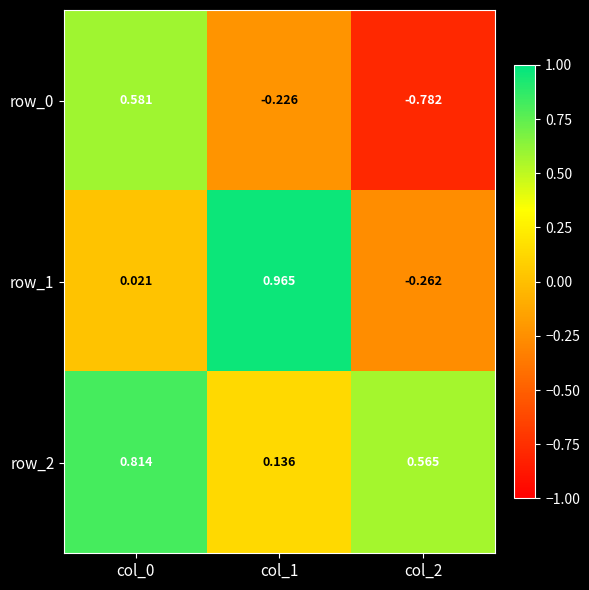

At which category is the sum across all series the highest?

col_0